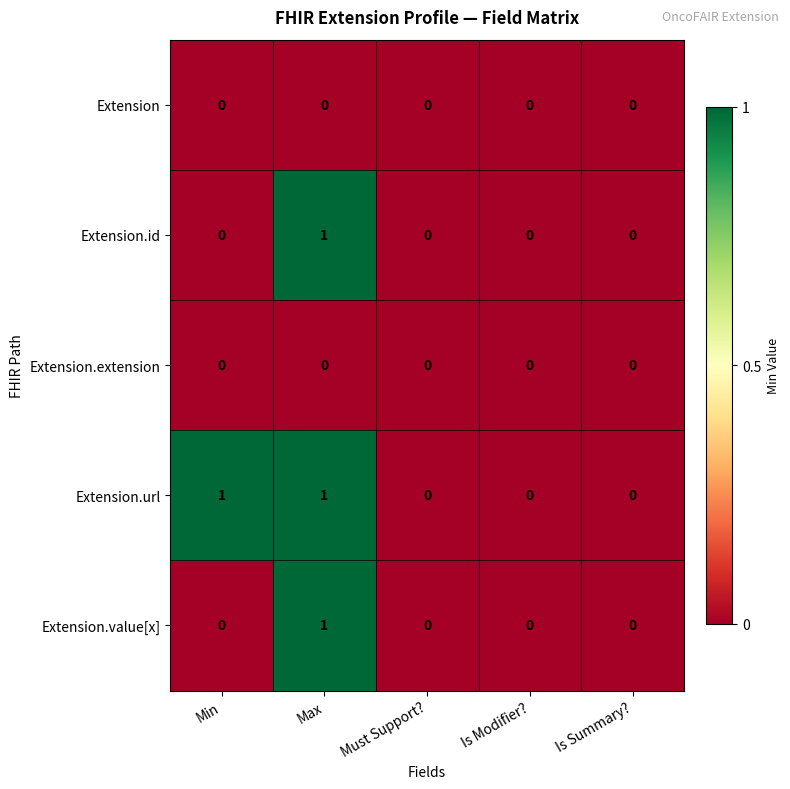

The Extension.id series shows -1 at Must Support?. True or false?

False